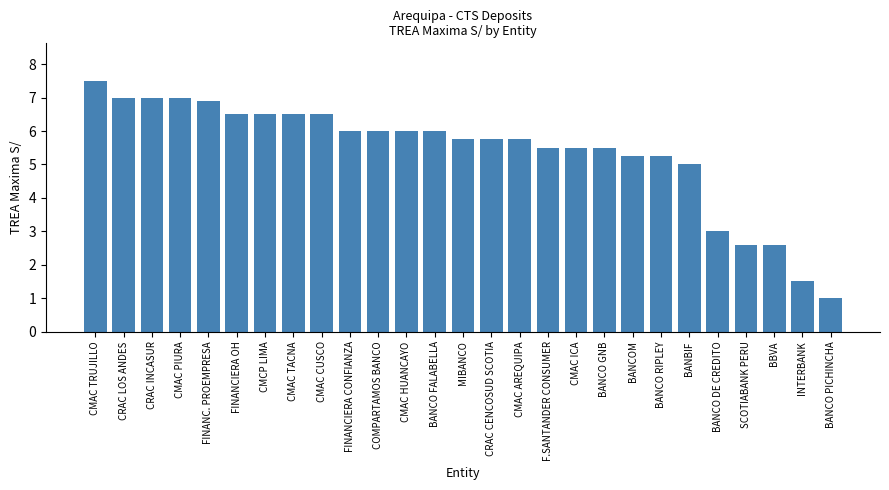

What is the change in value from CRAC INCASUR to FINANCIERA CONFIANZA?

-1.0